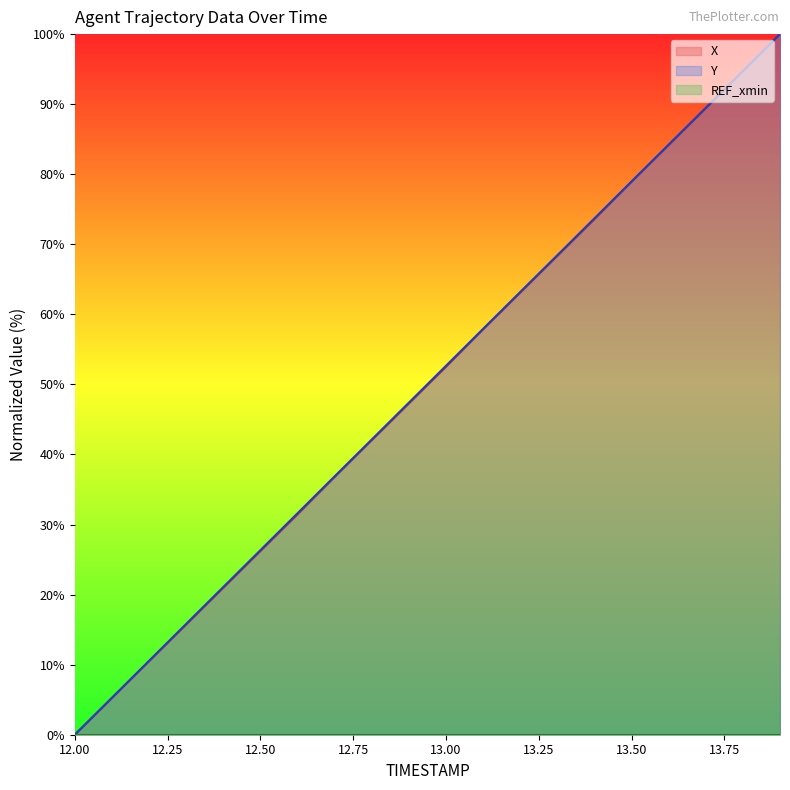

True or false: Y and X cross at least once.

False